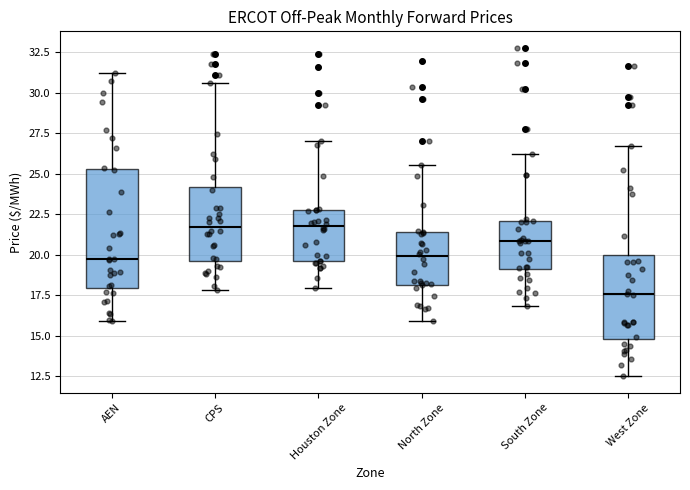

Where is the upper edge of the box for West Zone on the y-axis? The values are not printed on the chart, so give them approximately, as read against the axis.

20.0